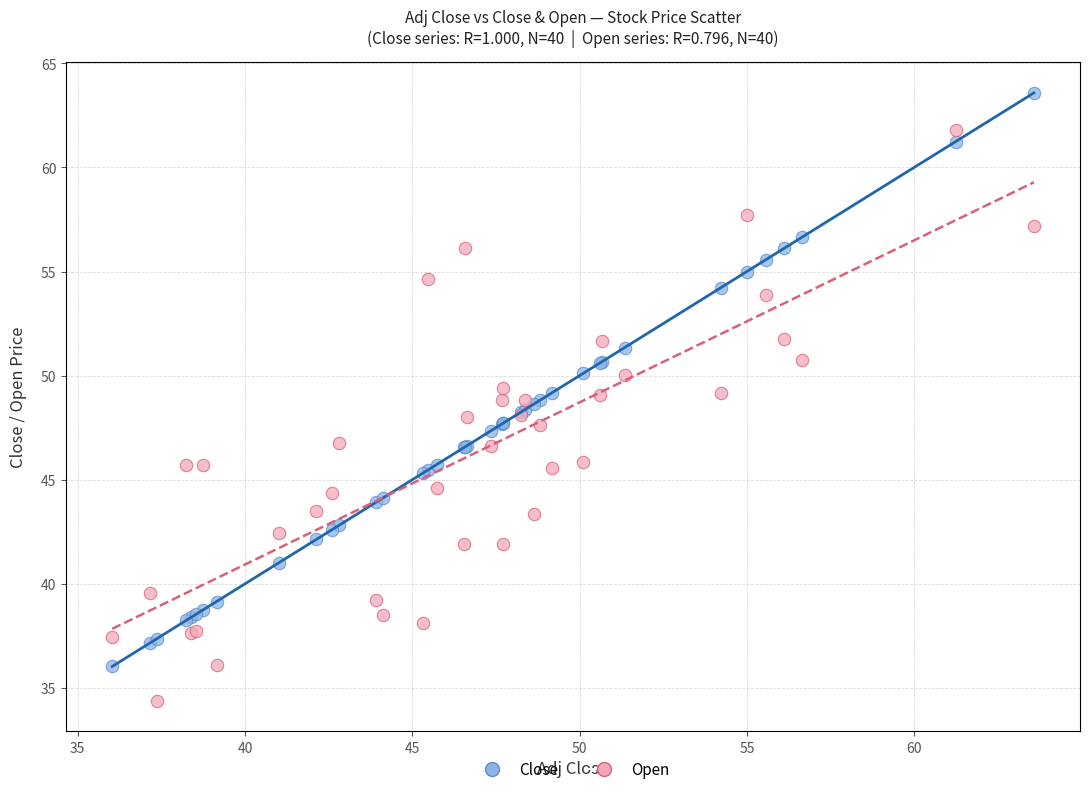

What is the X range (max minus min) for the scatter plot?

27.6